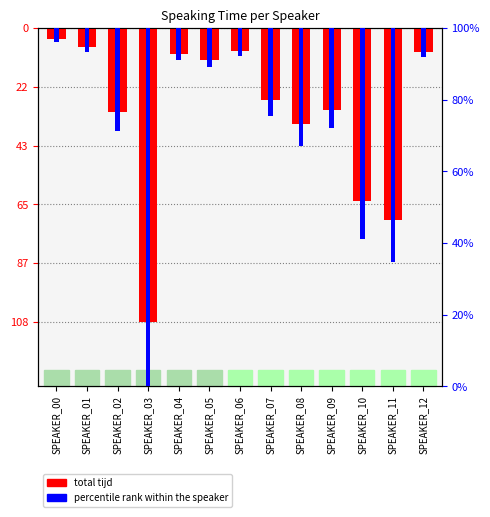

The percentile rank within speaker series shows -40.6 at SPEAKER_11. True or false?

False